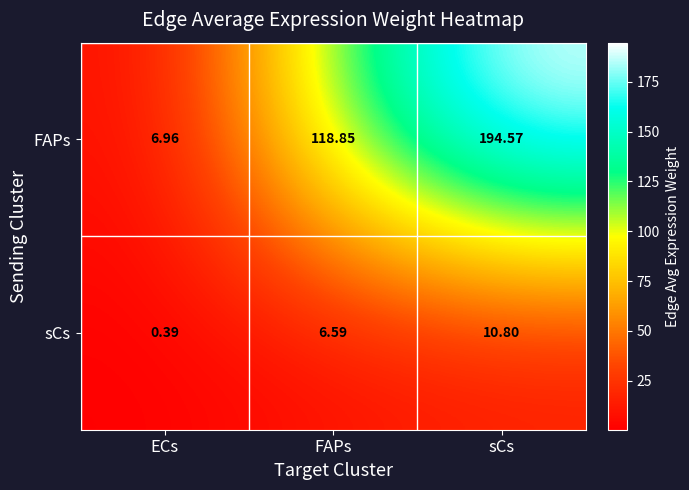

Which label corresponds to the largest value in the chart?

sCs